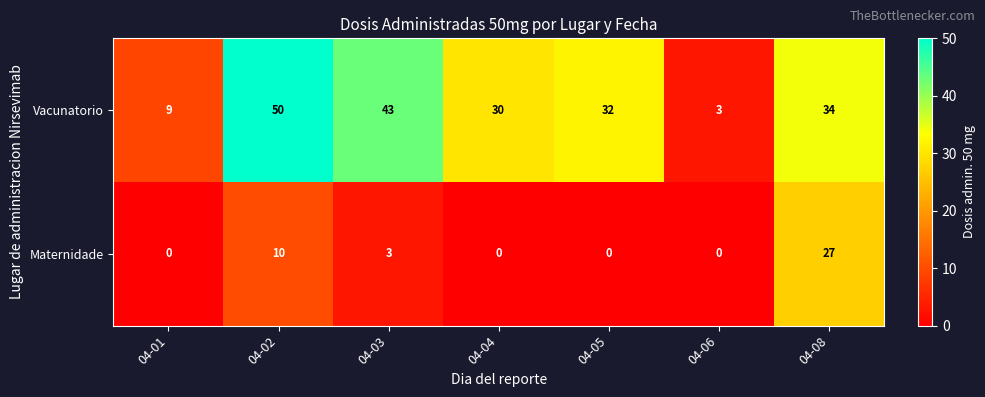

True or false: Maternidade has a value of 4 at 04-03.

False